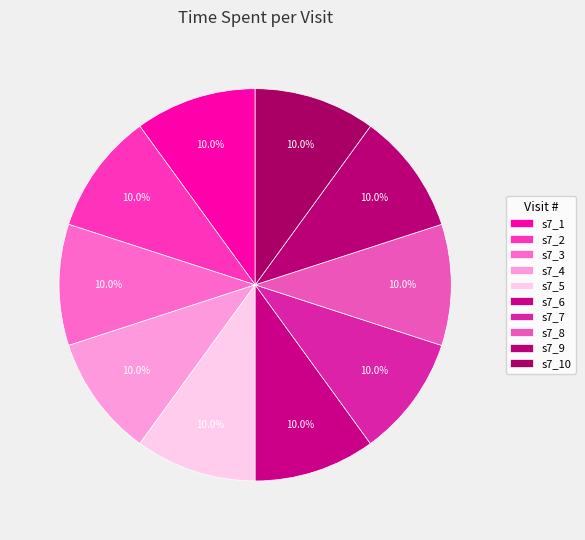

Is there a majority slice in this chart?

No